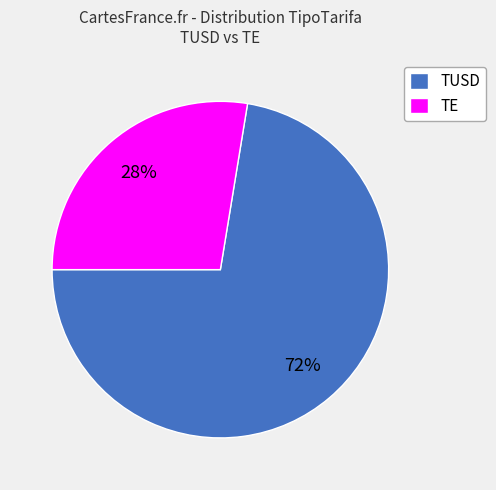

True or false: TUSD accounts for 60% of the total.

False